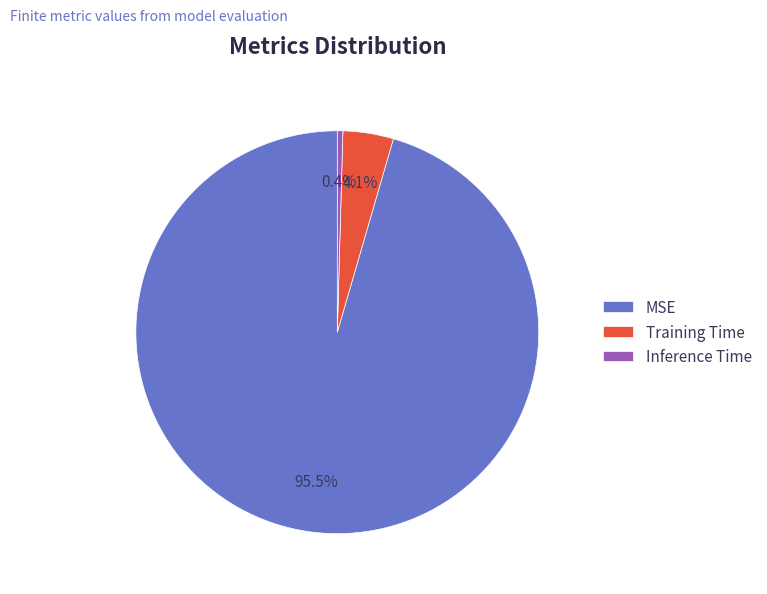

How many segments does this pie chart have?

3